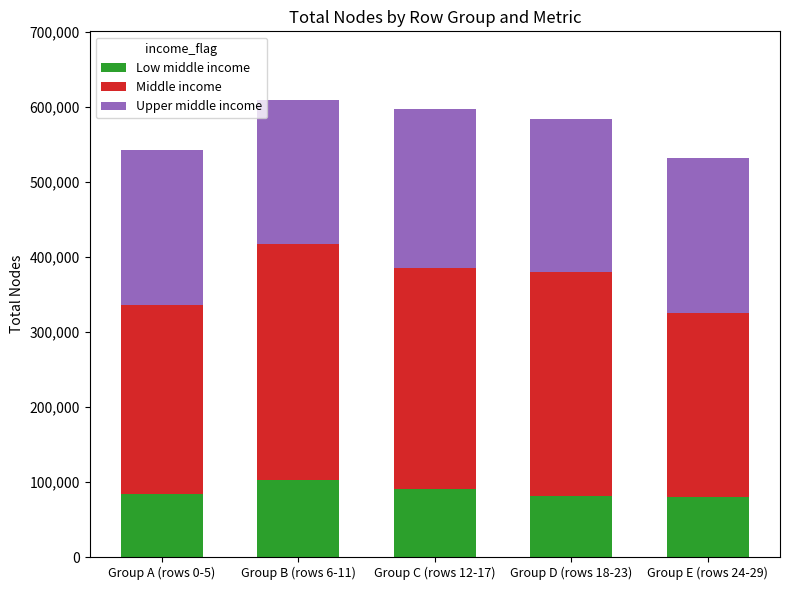

The value of Low middle income at Group B (rows 6-11) is 103000. True or false?

True